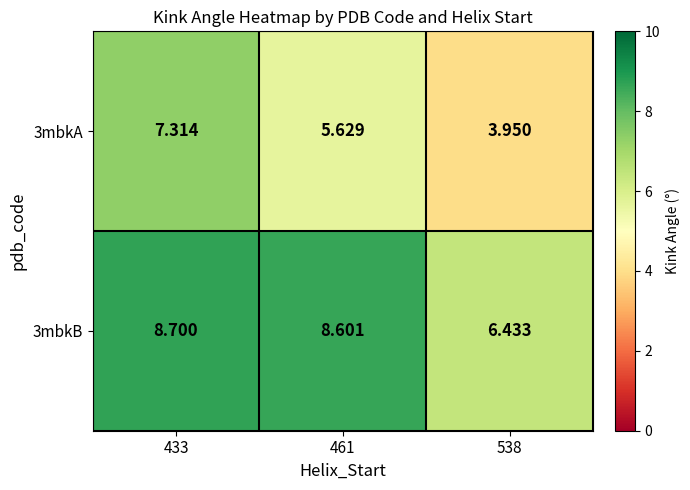

Is the value of 3mbkA at 538 greater than the value of 3mbkB at 461?

No